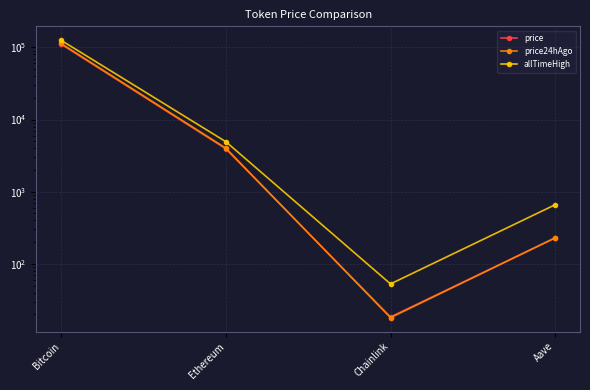

What is the value of the price point at the 2nd from the left?

3937.4